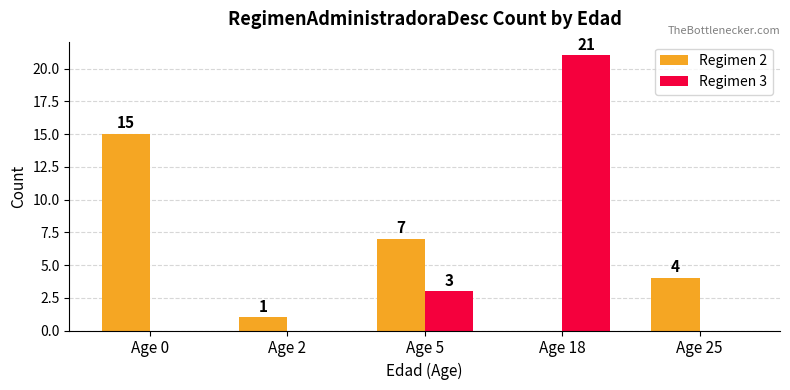

The value of Regimen 3 at Age 0 is 0. True or false?

True